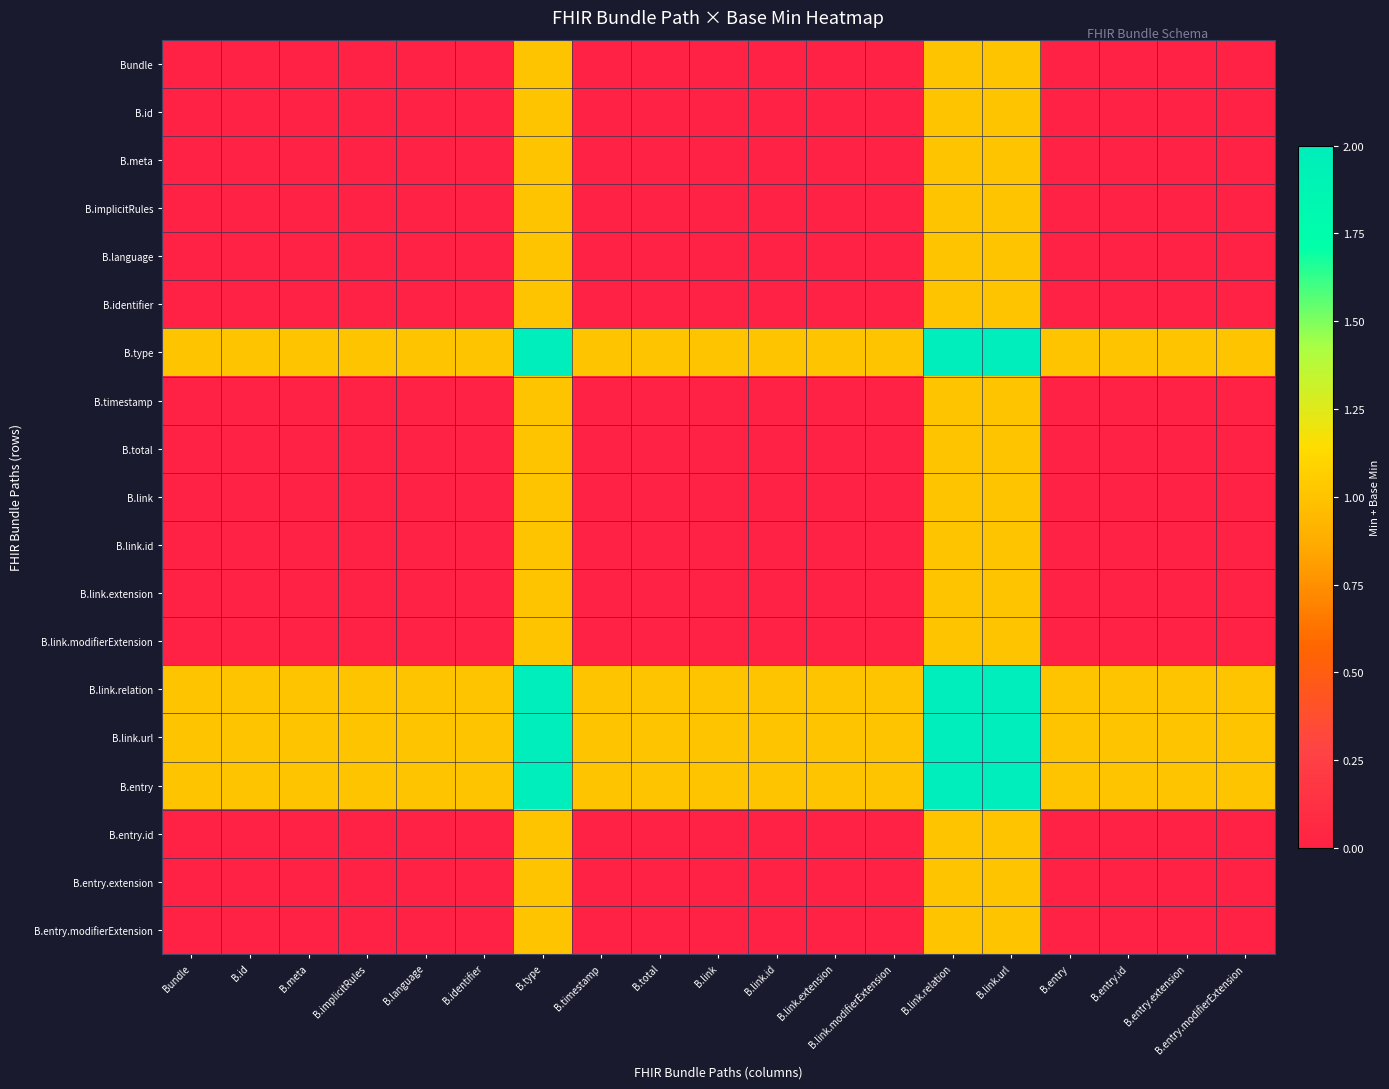

How many distinct data groups are displayed?

19